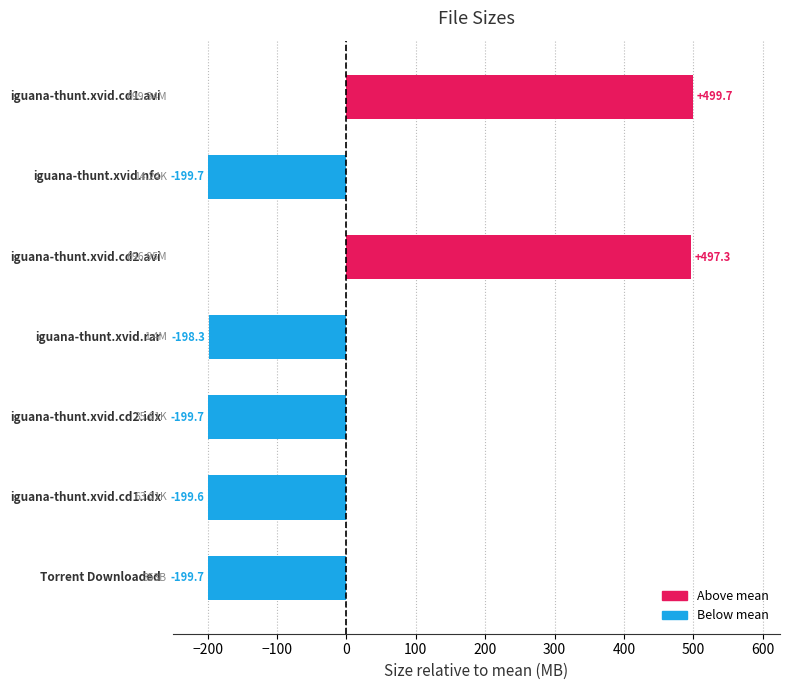

What is the value of the 3rd bar from the top?

497.3